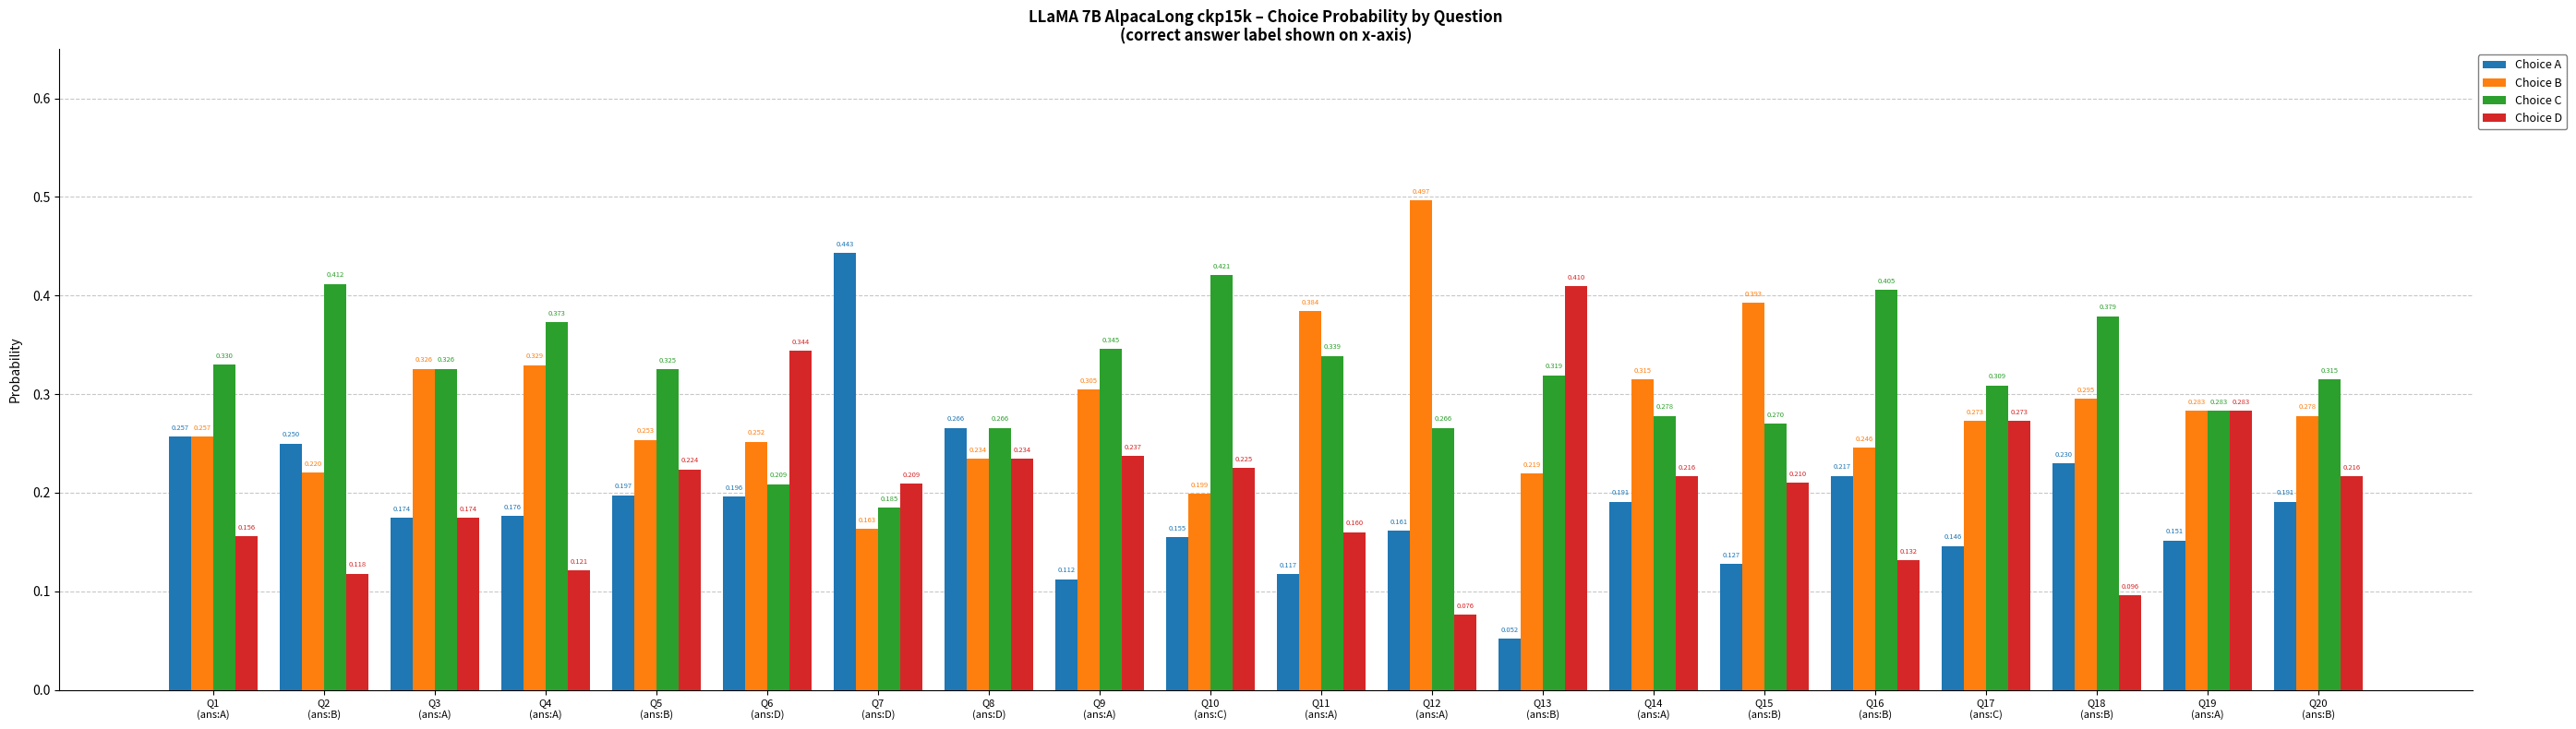

Which category has the highest value in the Choice B series?

Q12
(ans:A)